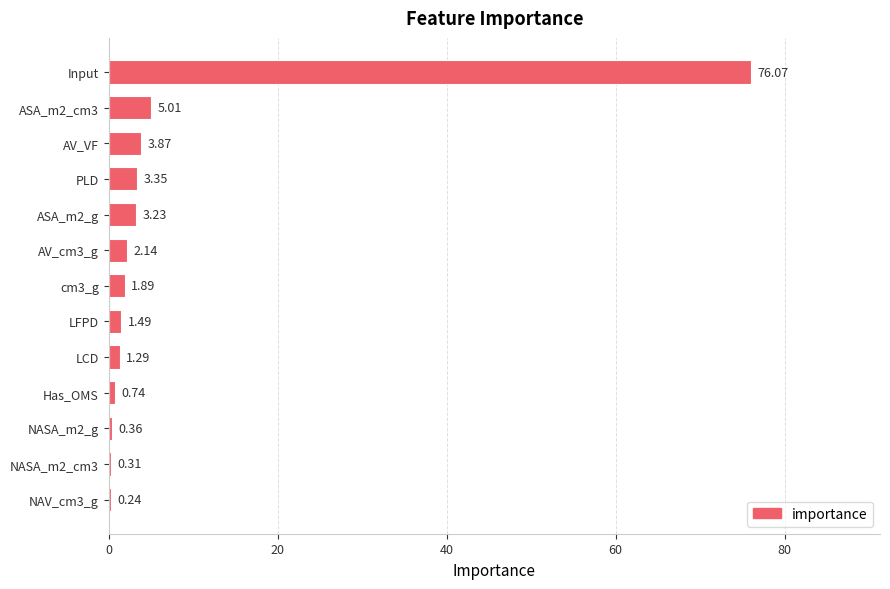

At which category does the chart reach its peak across all series?

Input